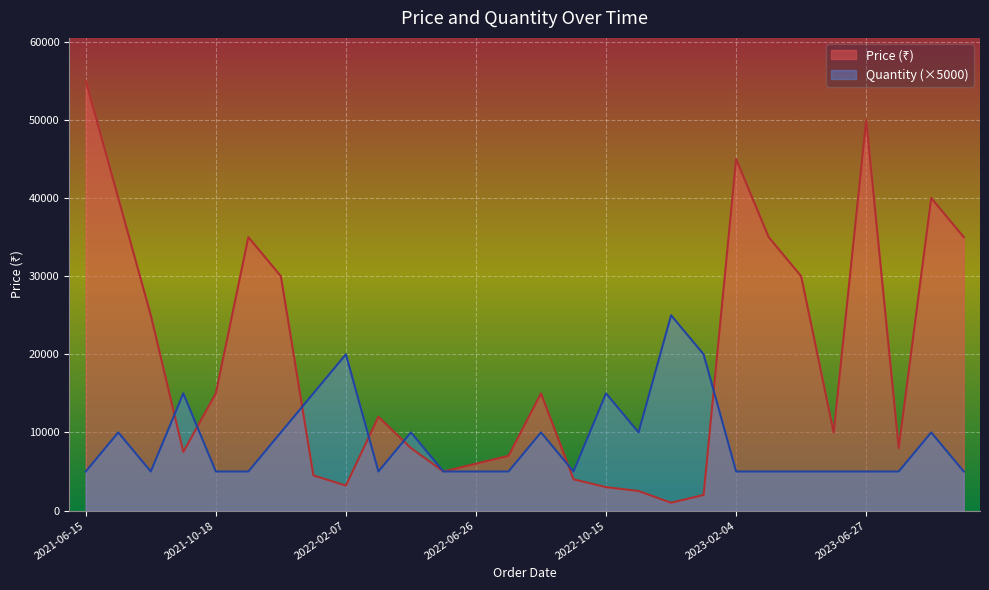

In Price (₹), how many points are lower than both neighbors (excluding endpoints)?

6